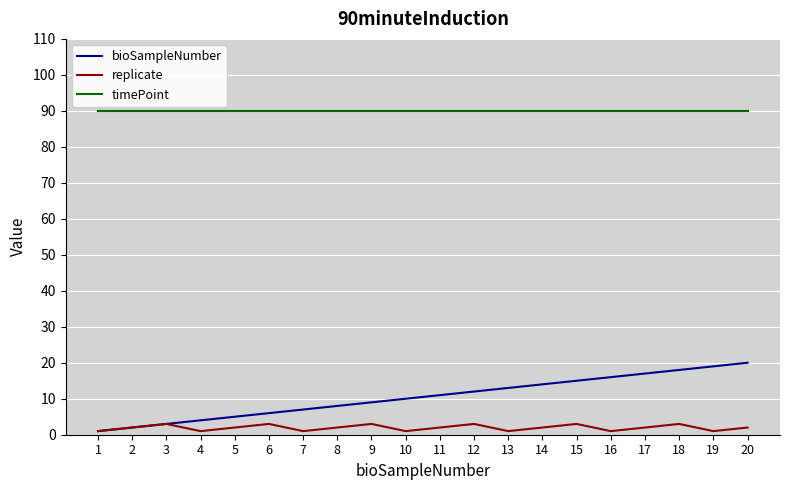

Which series changed the most between 3 and 8?

bioSampleNumber